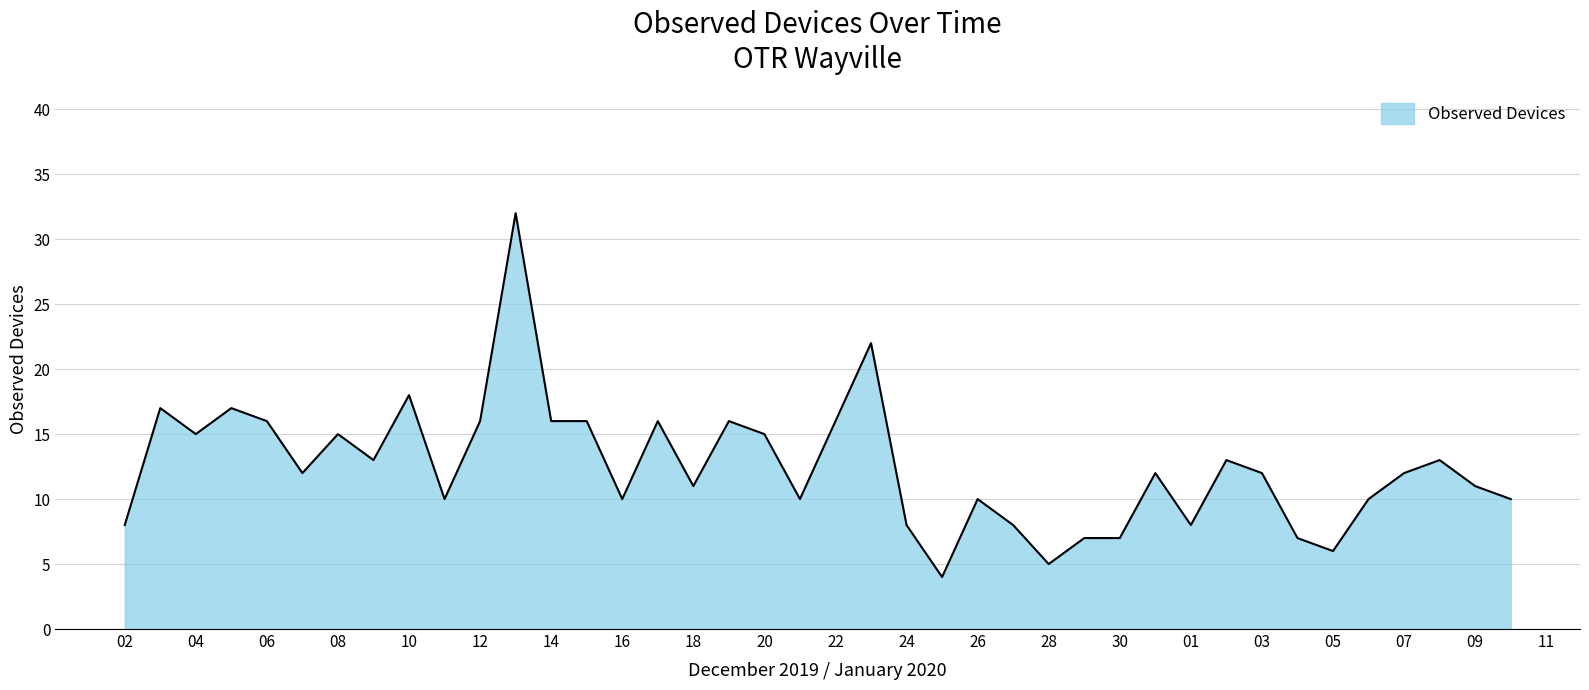

What is the difference between the maximum and minimum values?

28